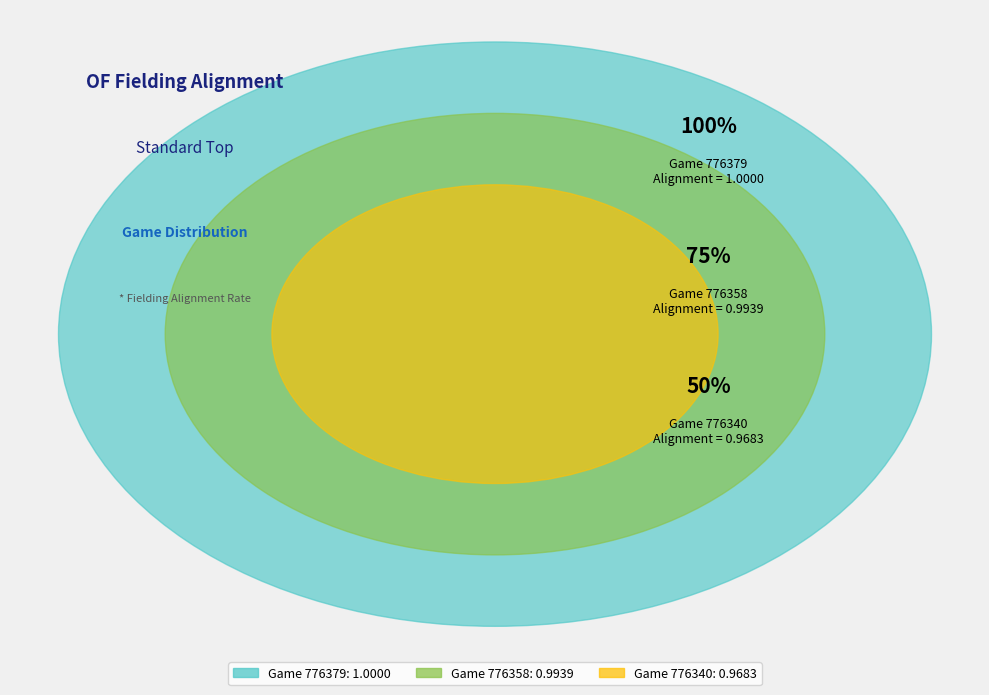

How many slices are in this pie chart?

3